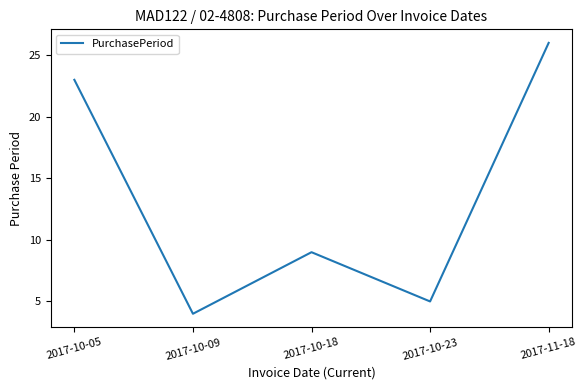

True or false: the data has more than 0 interior local peaks.

True